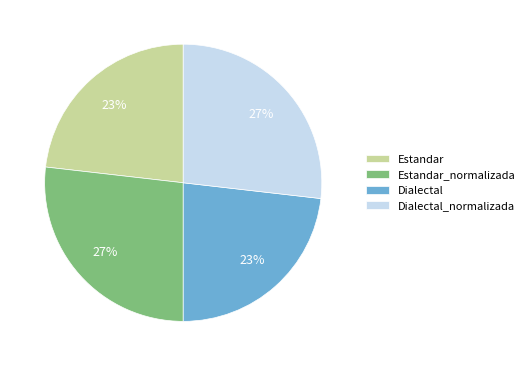

Does Estandar account for over 50% of the chart?

No